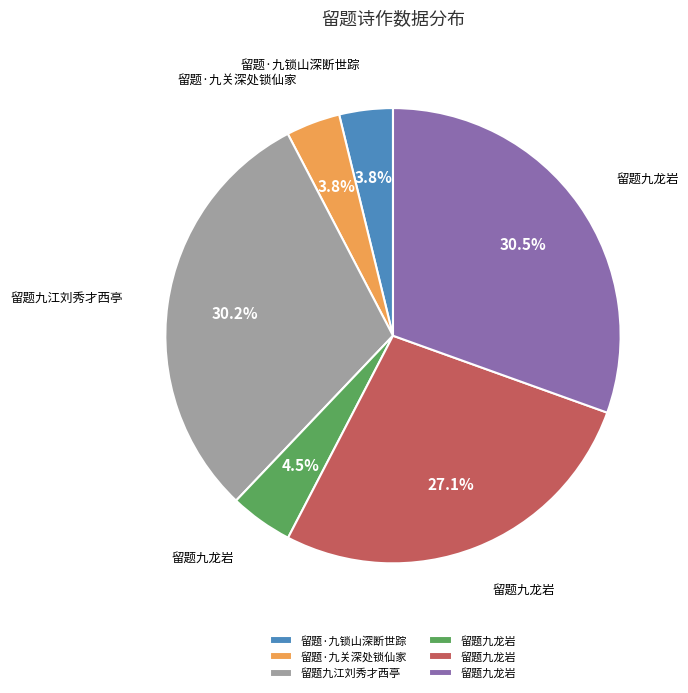

Is there a majority slice in this chart?

No